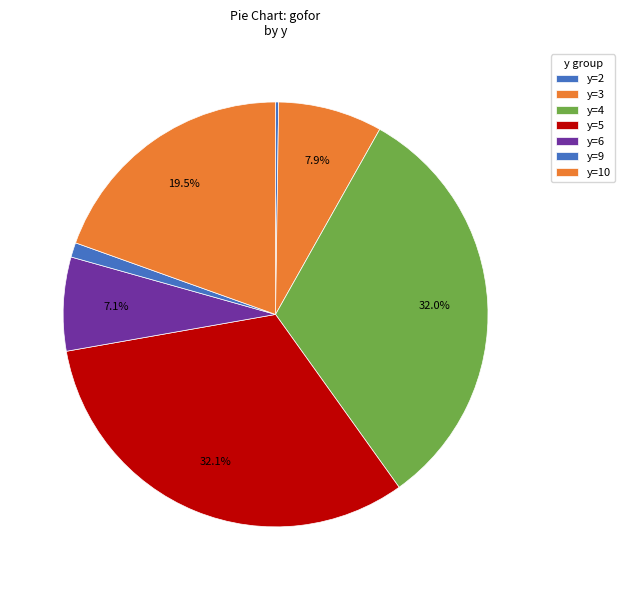

What is the largest slice in the pie chart?

y=5